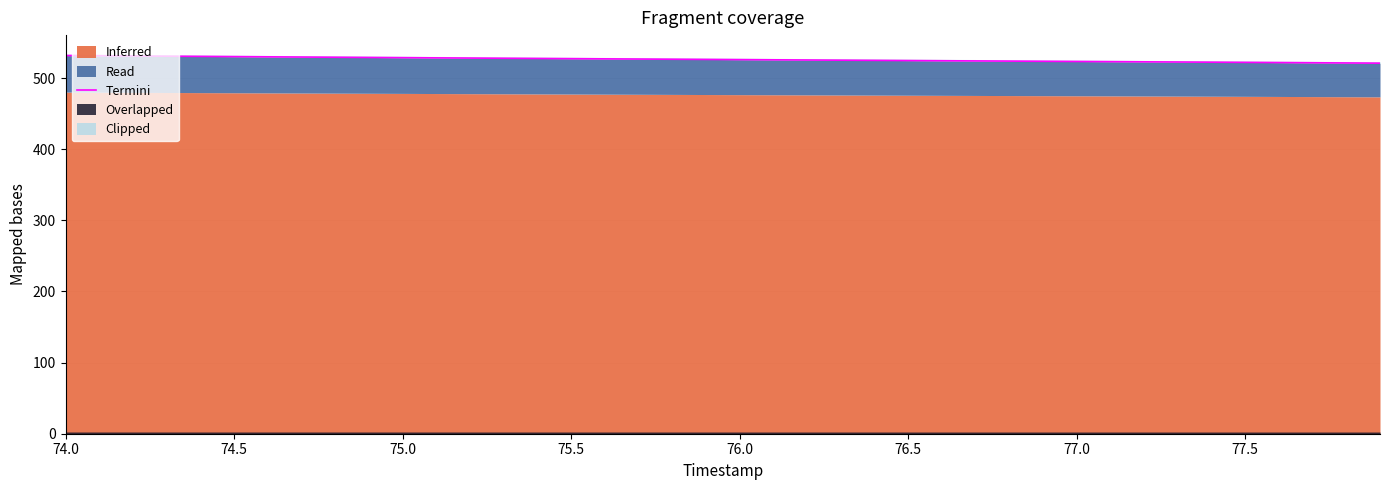

True or false: there are more than 1 points higher than both neighbors.

False